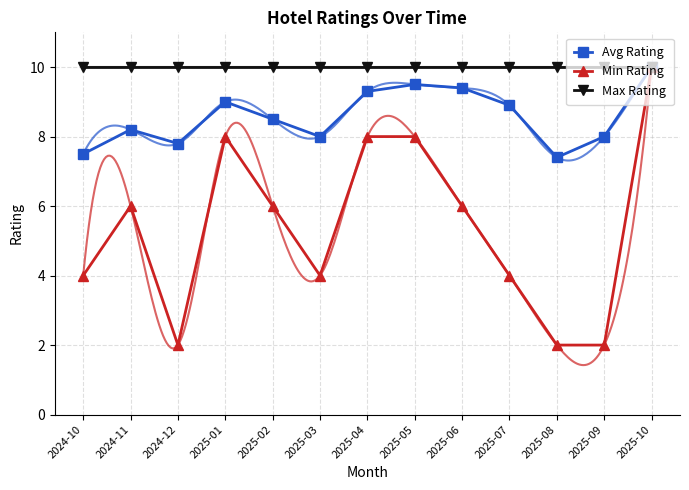

True or false: Avg Rating has a value of 2.4 at 2025-04.

False